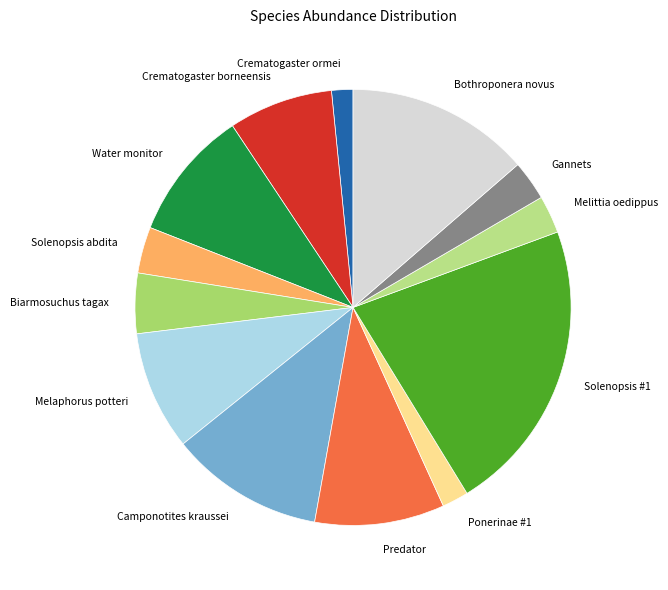

Does Crematogaster borneensis represent more than half of the total?

No